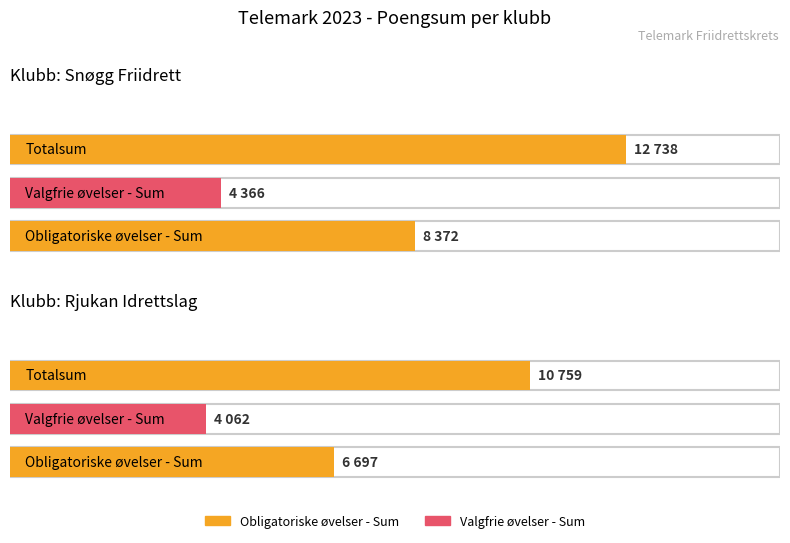

List the labels in order of Obligatoriske øvelser - Sum value, largest first.

Snøgg Friidrett, Rjukan Idrettslag